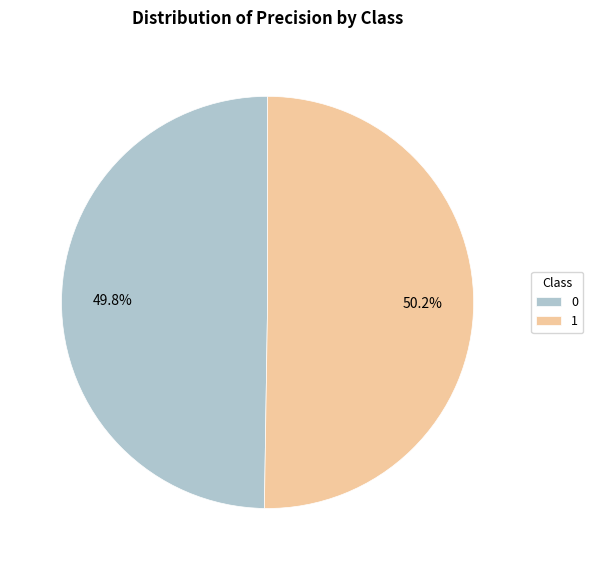

Does any single category account for the majority?

Yes